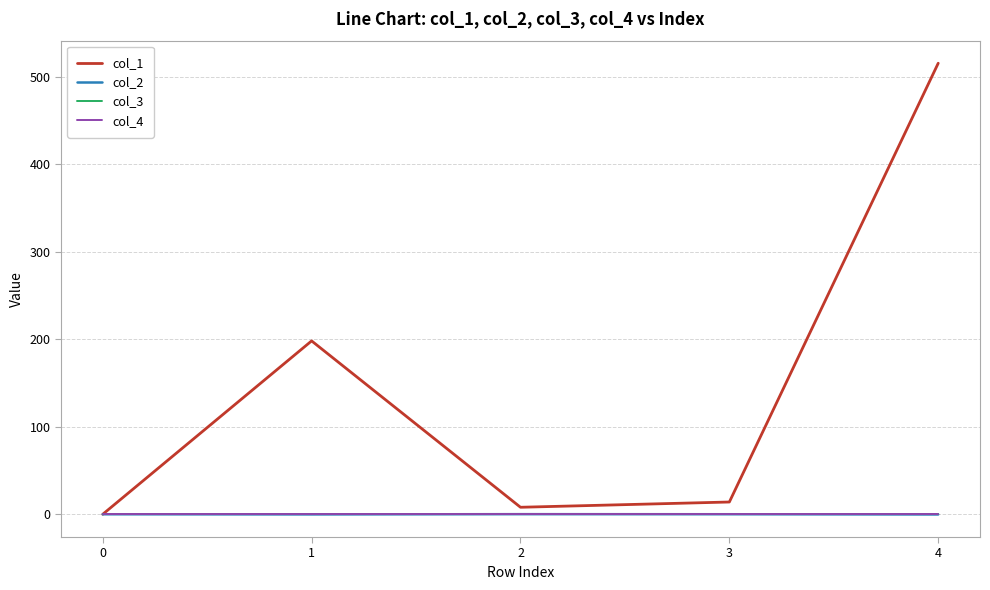

Which category has the lowest value across all series?

4